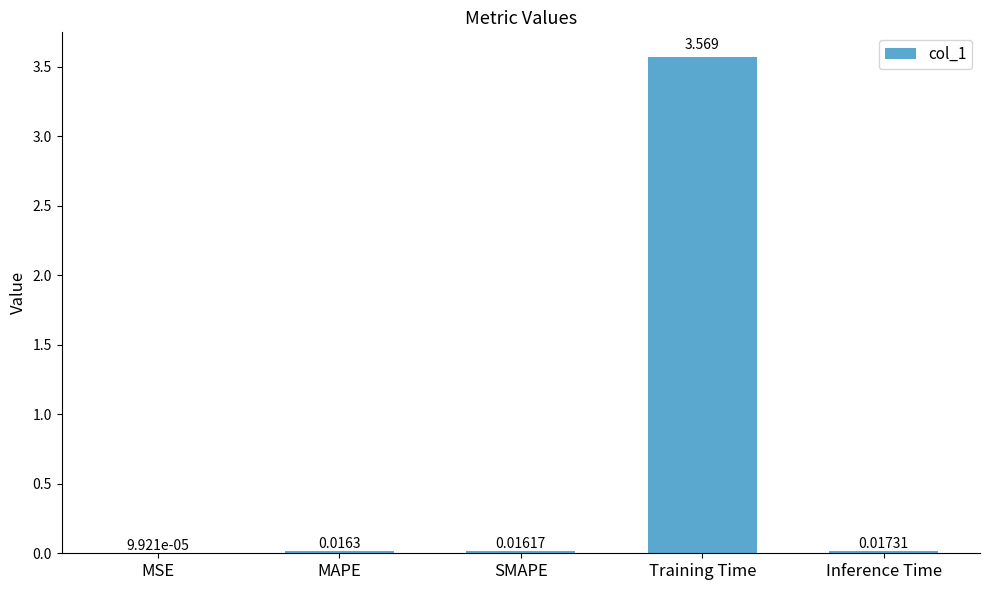

Which has a higher value, MAPE or Inference Time?

Inference Time